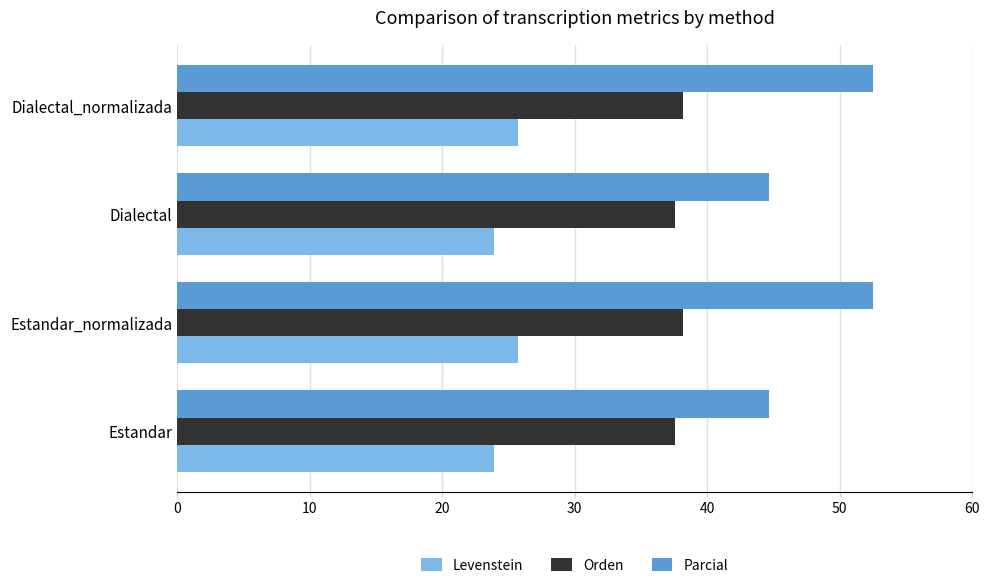

What is the highest value of the Orden series?

38.2